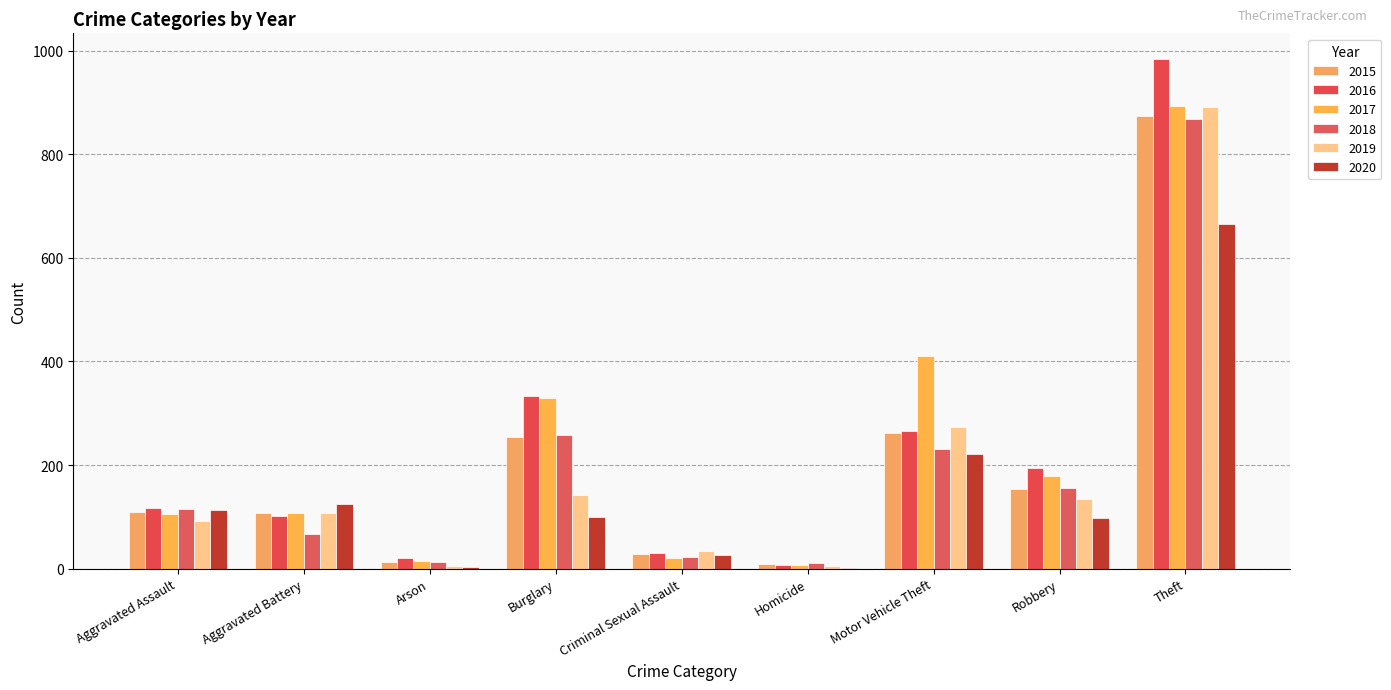

What is the label of the 3rd bar from the right?

Motor Vehicle Theft